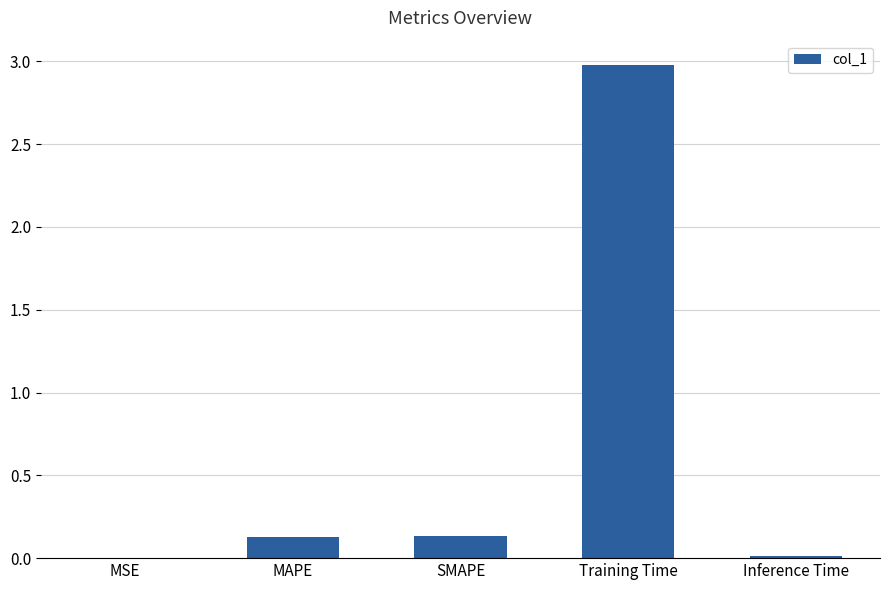

Is it true that the value at Inference Time is 0.0?

True